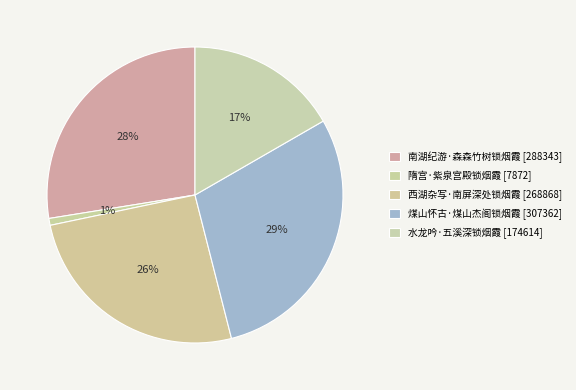

Which slice is the smallest?

隋宫·紫泉宫殿锁烟霞